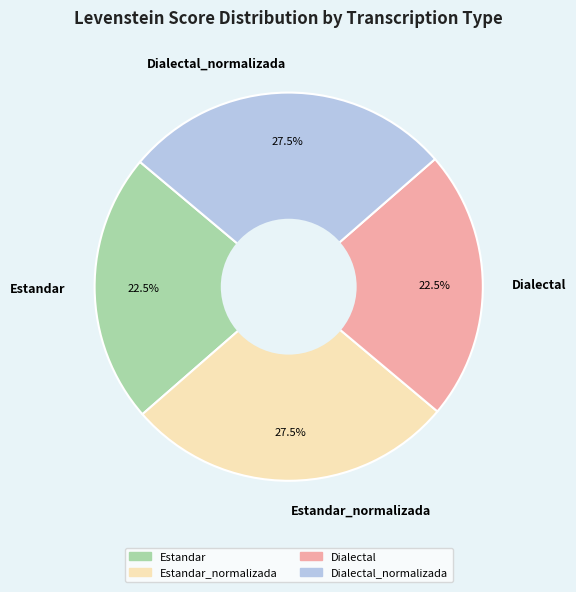

Does Dialectal account for over 50% of the chart?

No